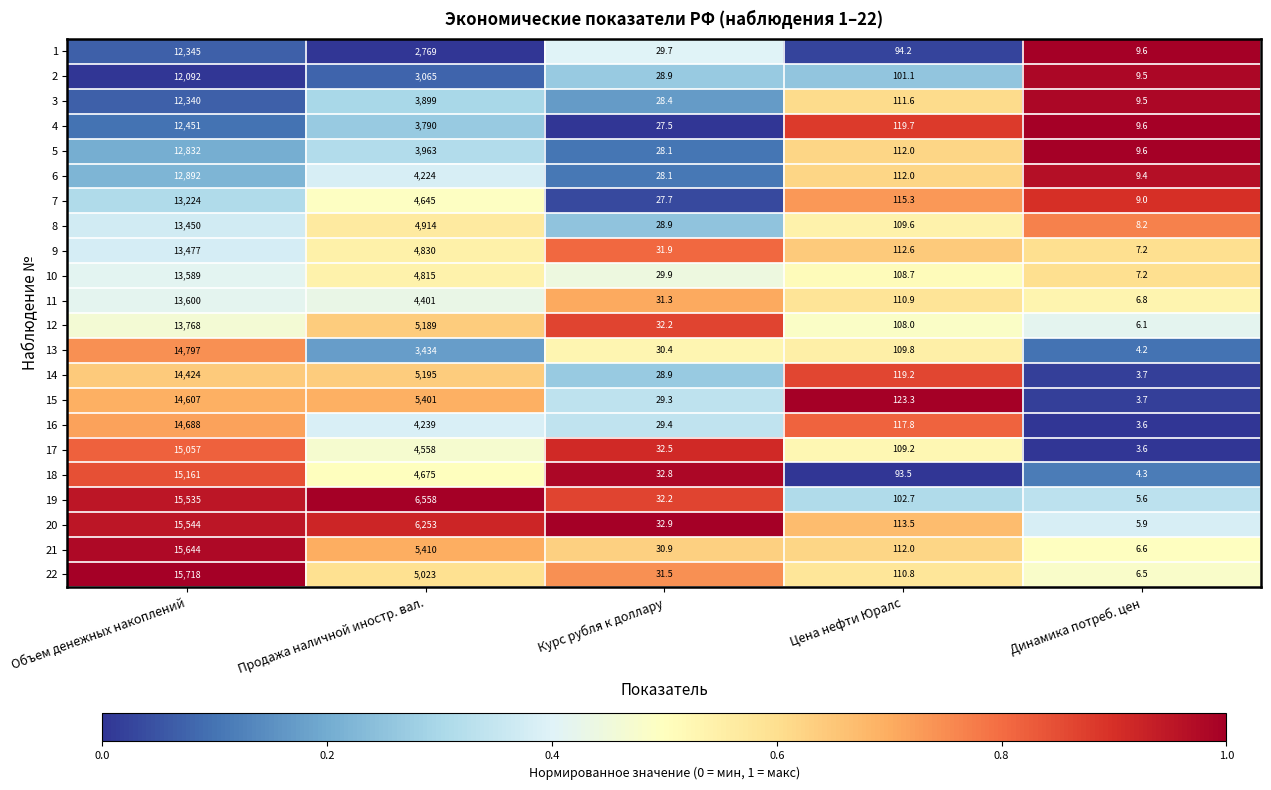

What value does the 3 series have at Продажа наличной иностр. вал.?

3899.0